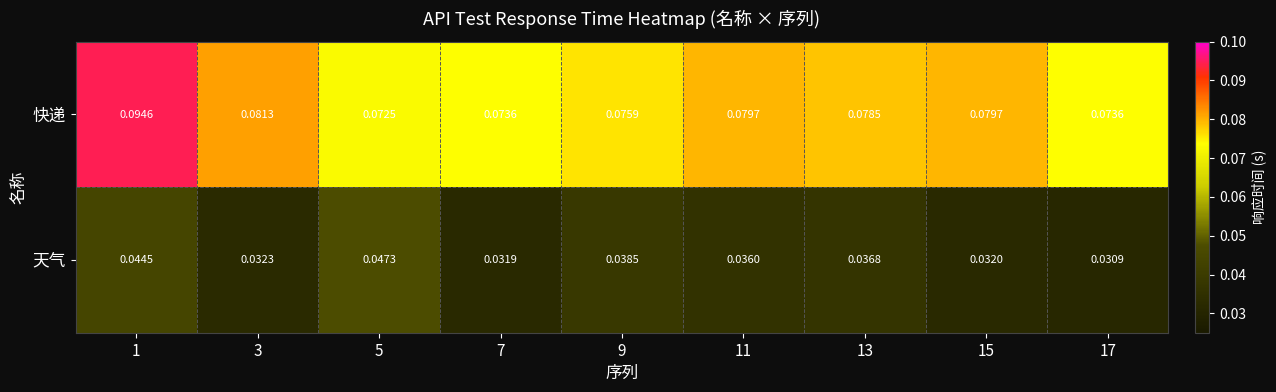

Which series has the largest total across all categories?

快递